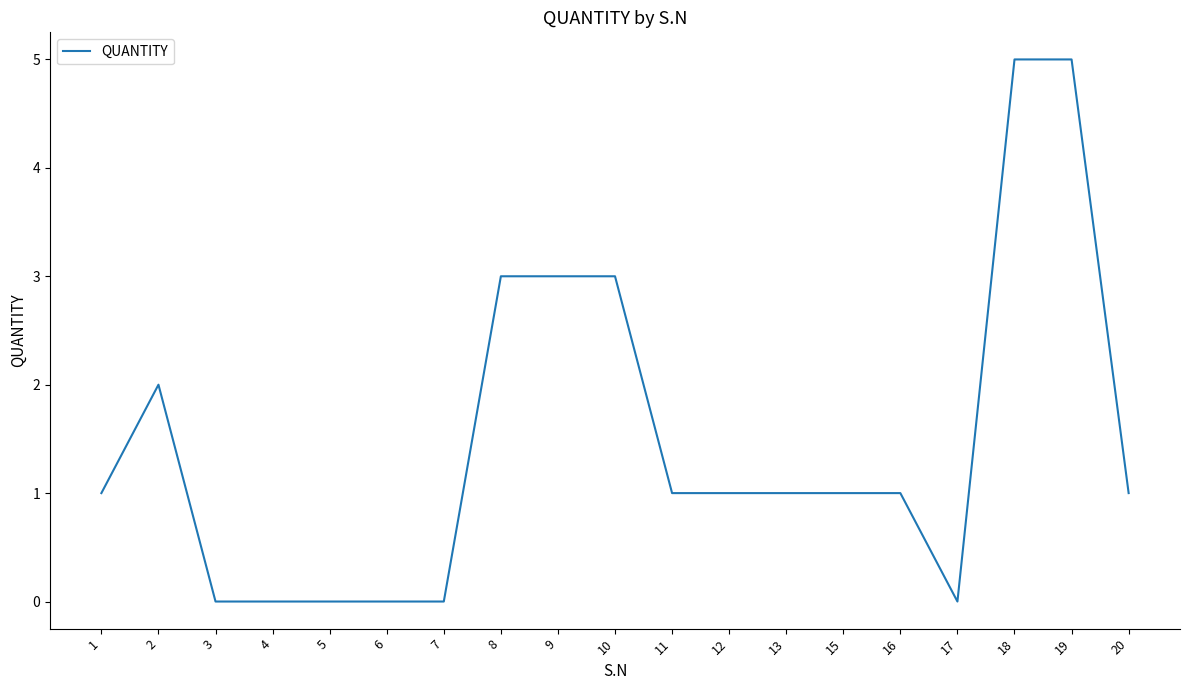

What is the sum of all values?

28